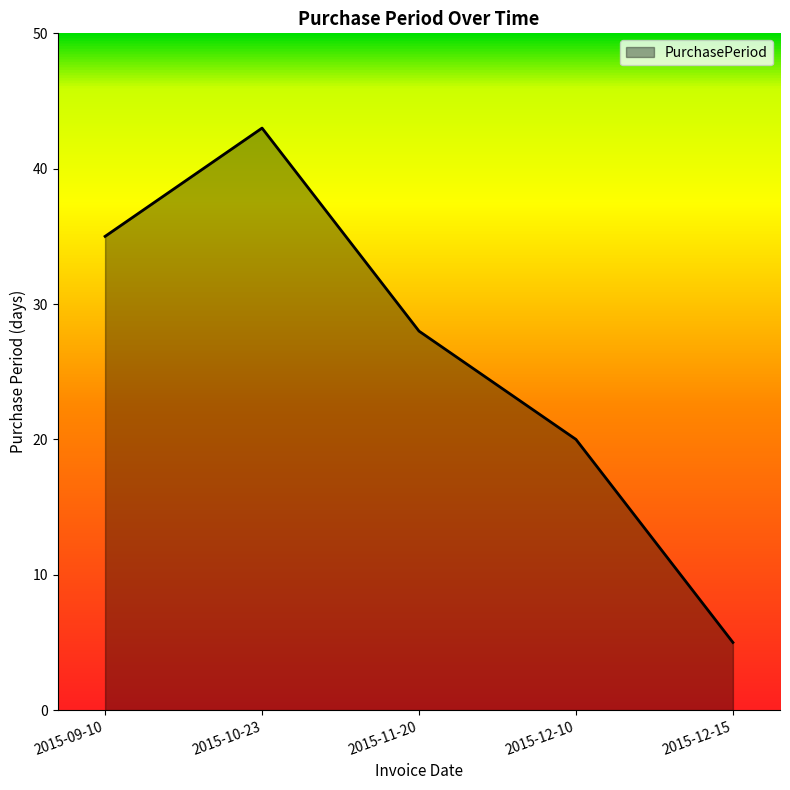

Rank the categories by value from lowest to highest.

2015-12-15, 2015-12-10, 2015-11-20, 2015-09-10, 2015-10-23